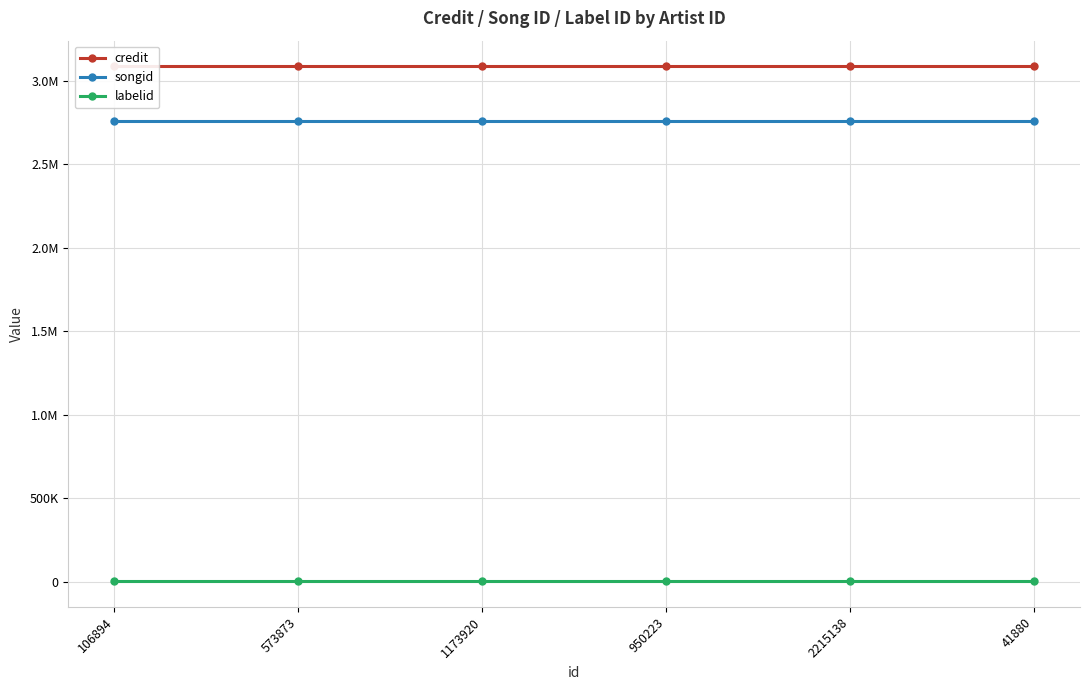

How many categories are shown in the chart?

6